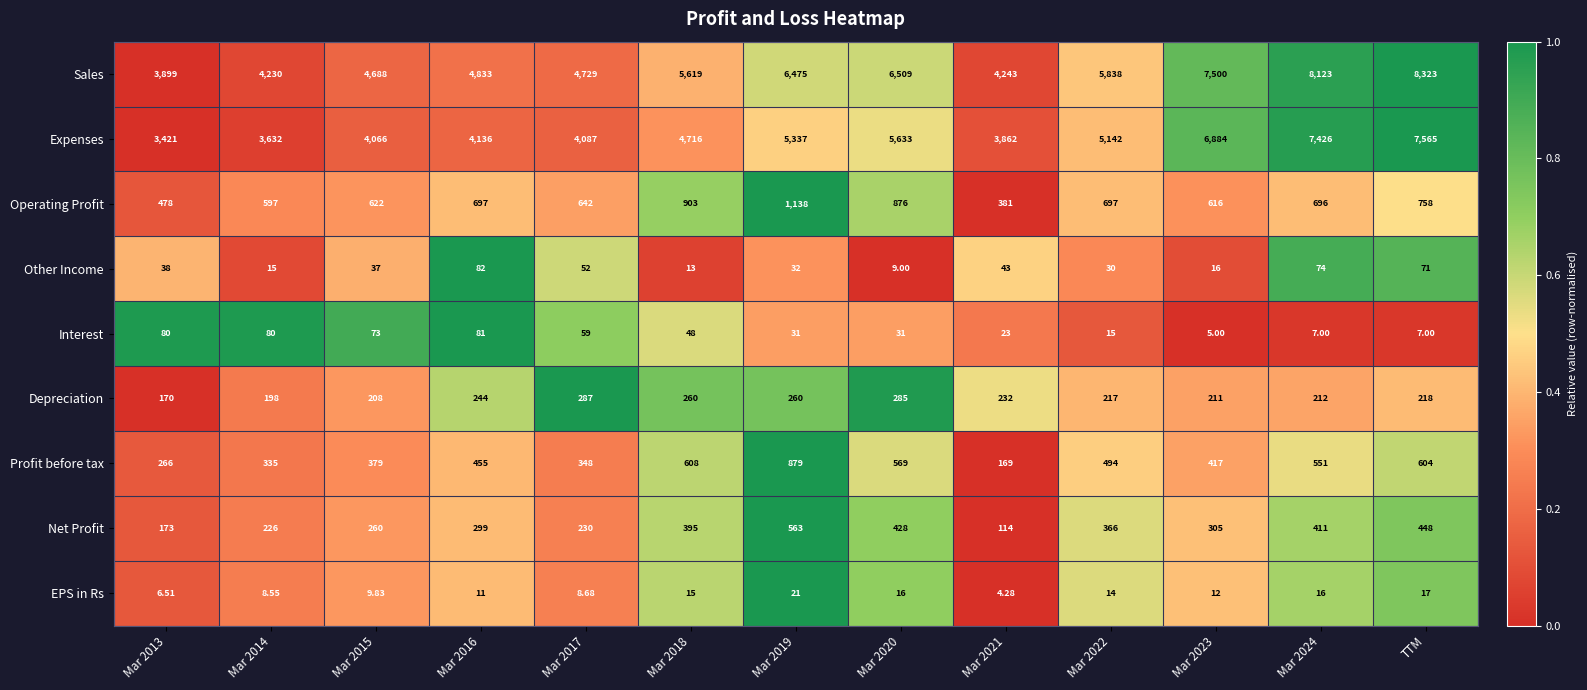

At which label does Sales reach its peak?

TTM